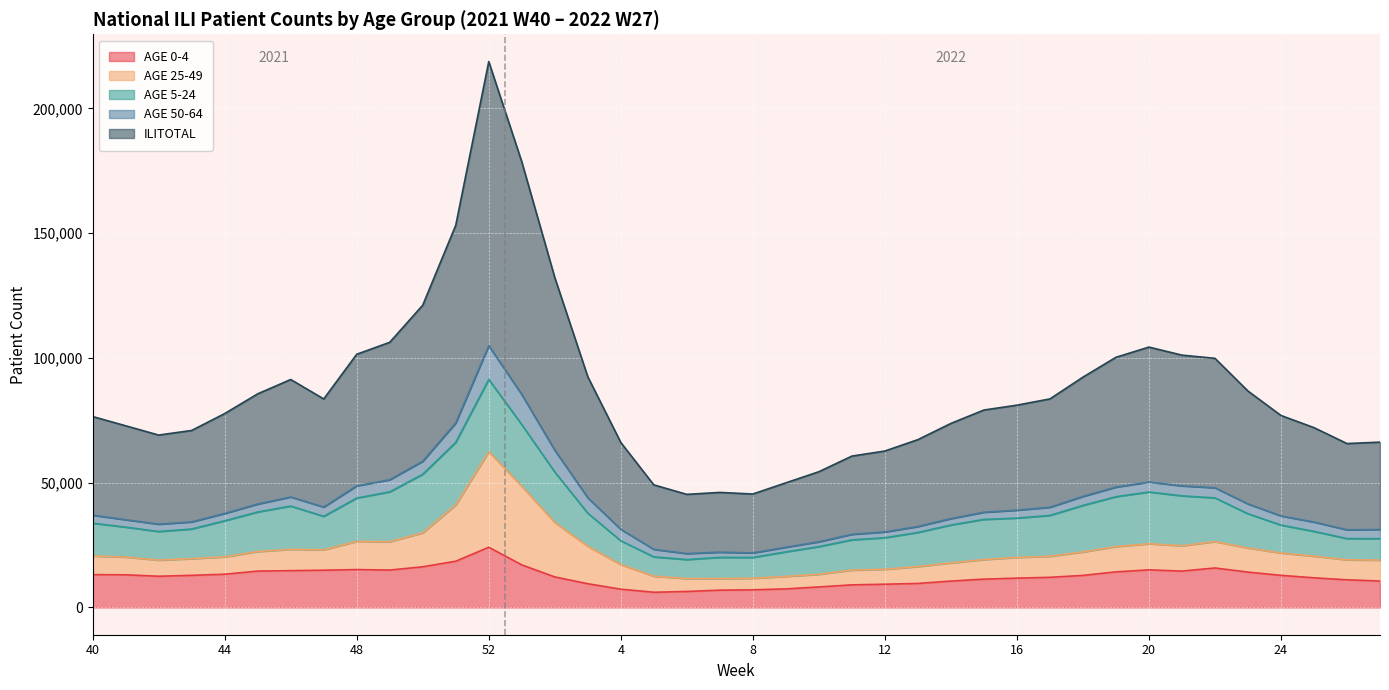

How many data points in AGE 5-24 are above 13726?

19